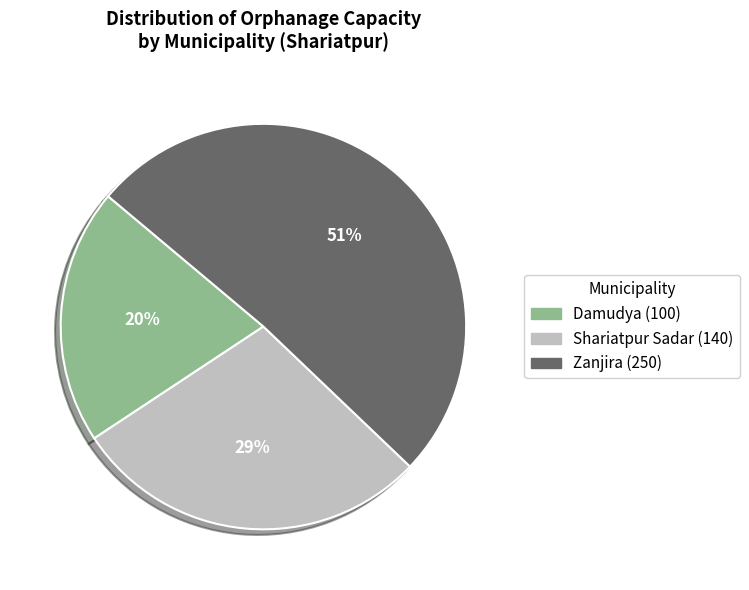

To the nearest percent, what portion does Zanjira represent?

51%